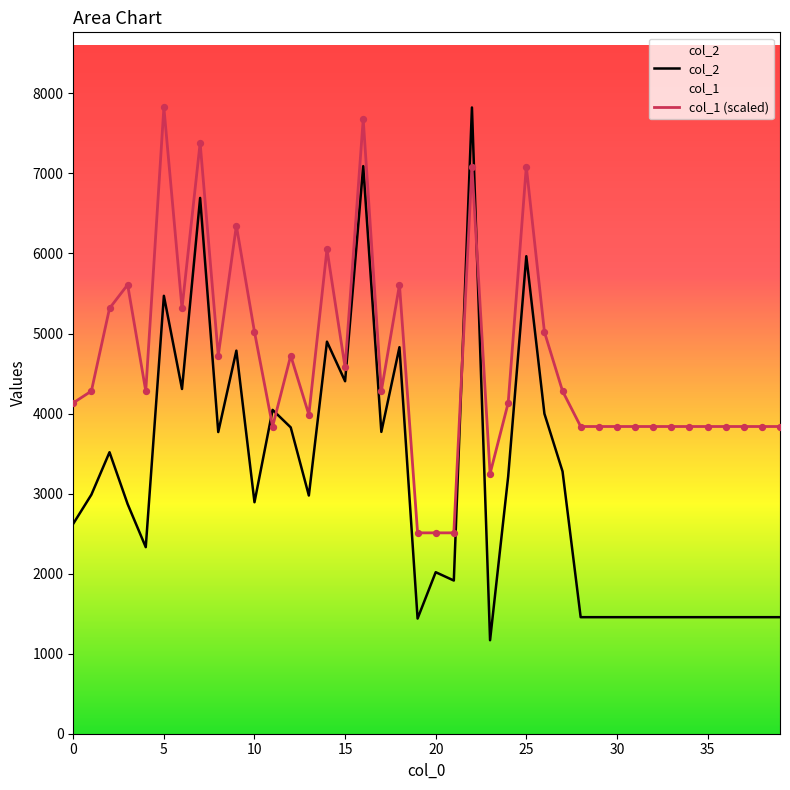

Is the value of col_2 at 37 greater than the value of col_1 (scaled) at 31?

No